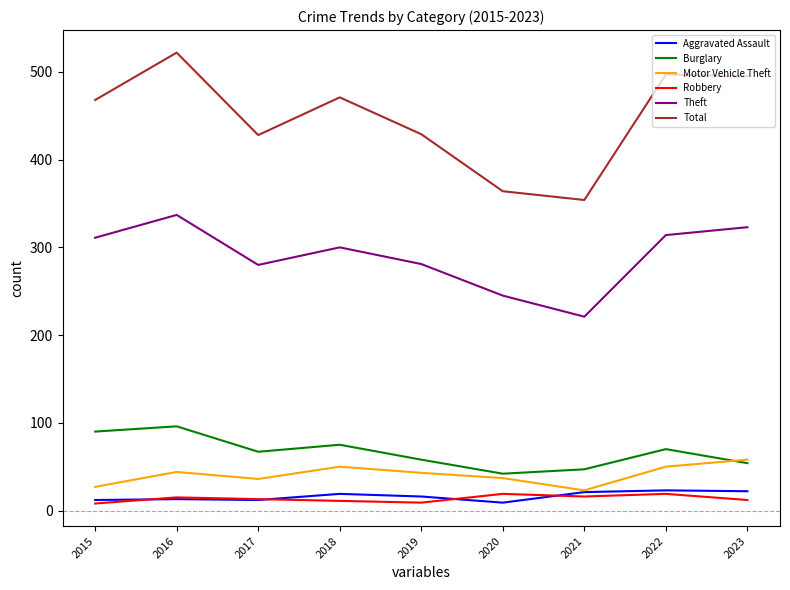

What are all the series names shown in the legend?

Aggravated Assault, Burglary, Motor Vehicle Theft, Robbery, Theft, Total